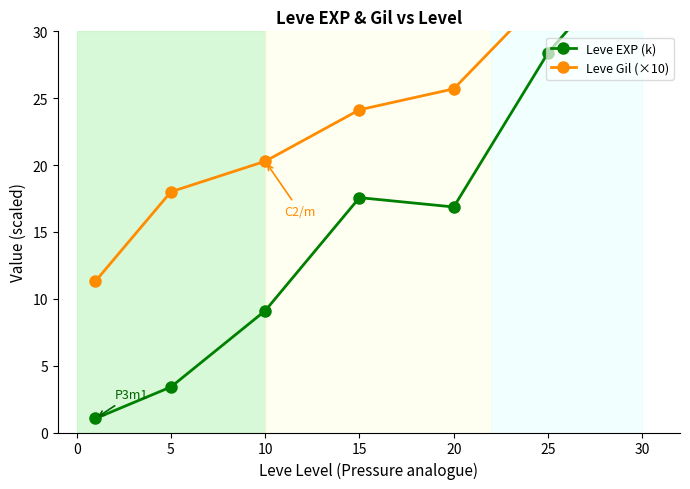

True or false: Leve EXP (k) has a value of 13.6 at 10.

False